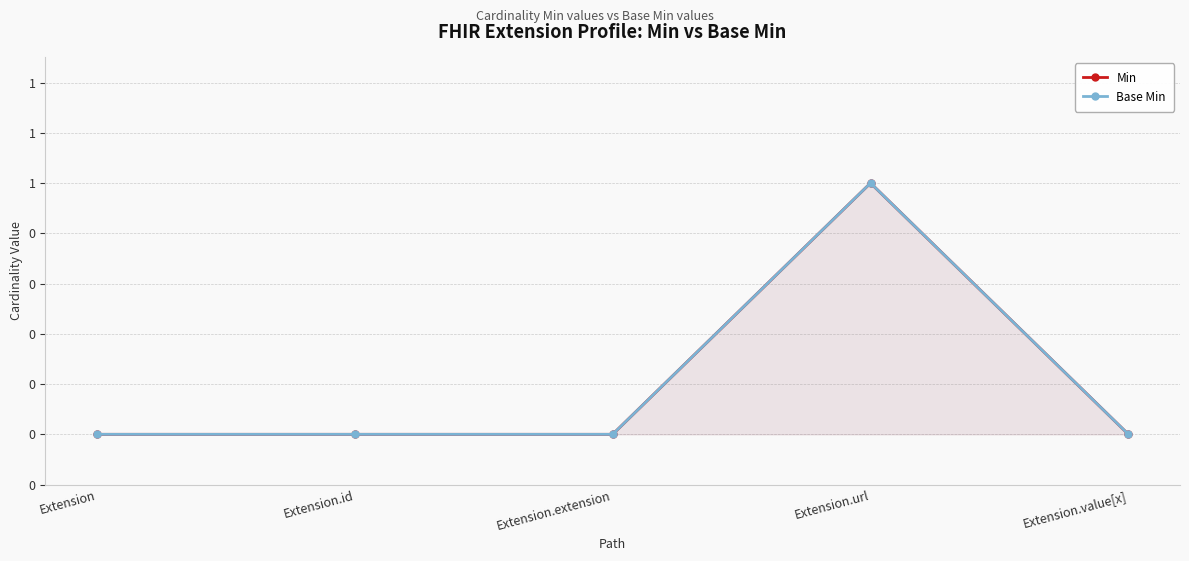

What are all the series names shown in the legend?

Min, Base Min